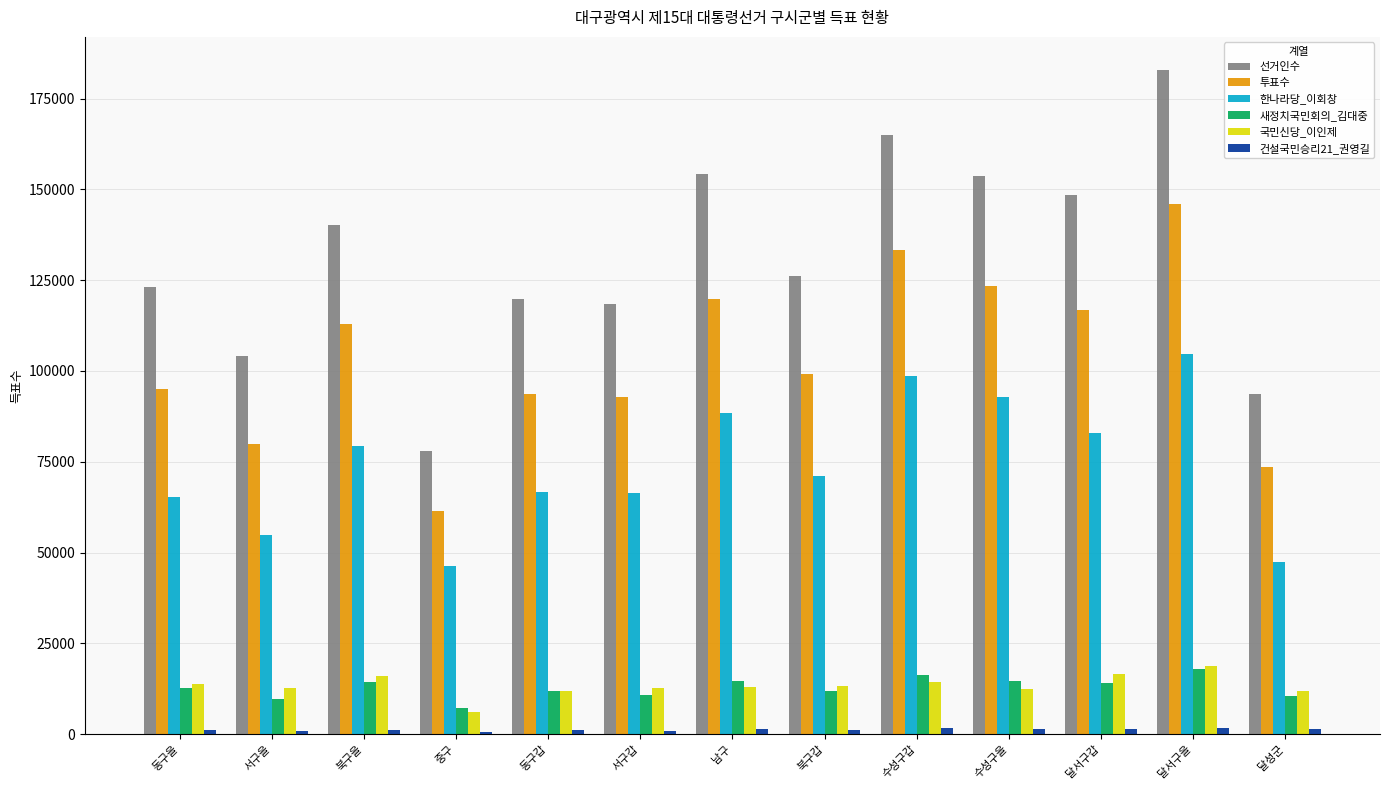

Which series has the widest spread of values?

선거인수